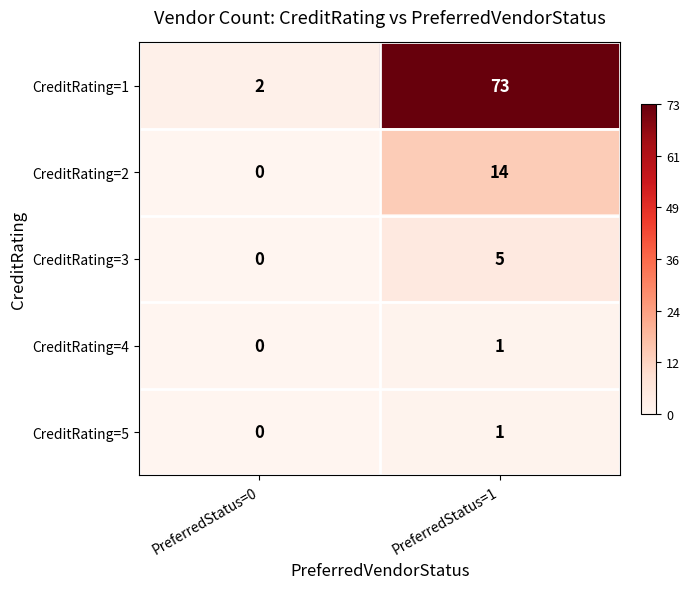

What is the difference between the highest and lowest values at PreferredStatus=1?

72